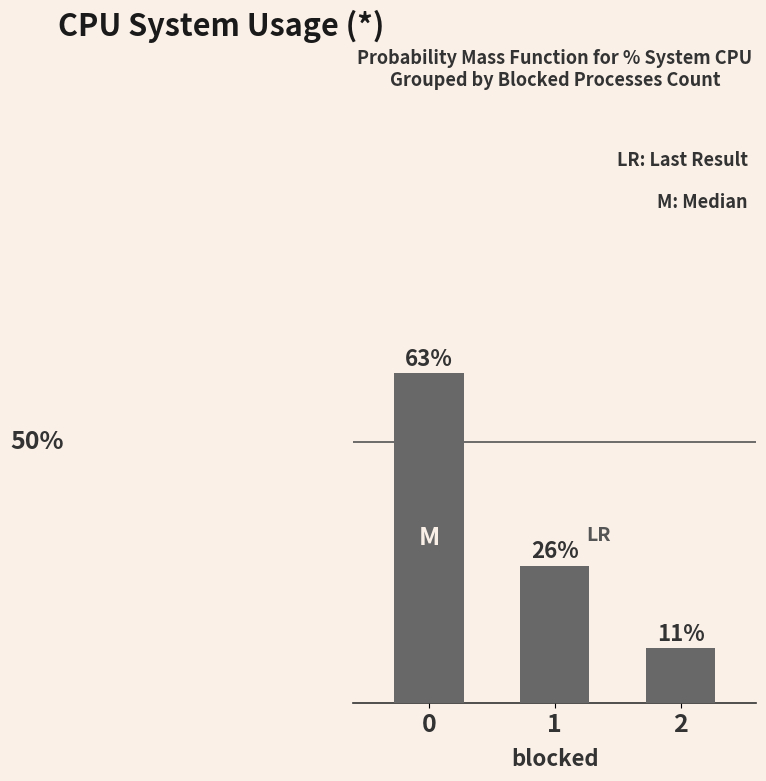

Reading left to right, what are all the values shown in this chart?

63.2	26.3	10.5